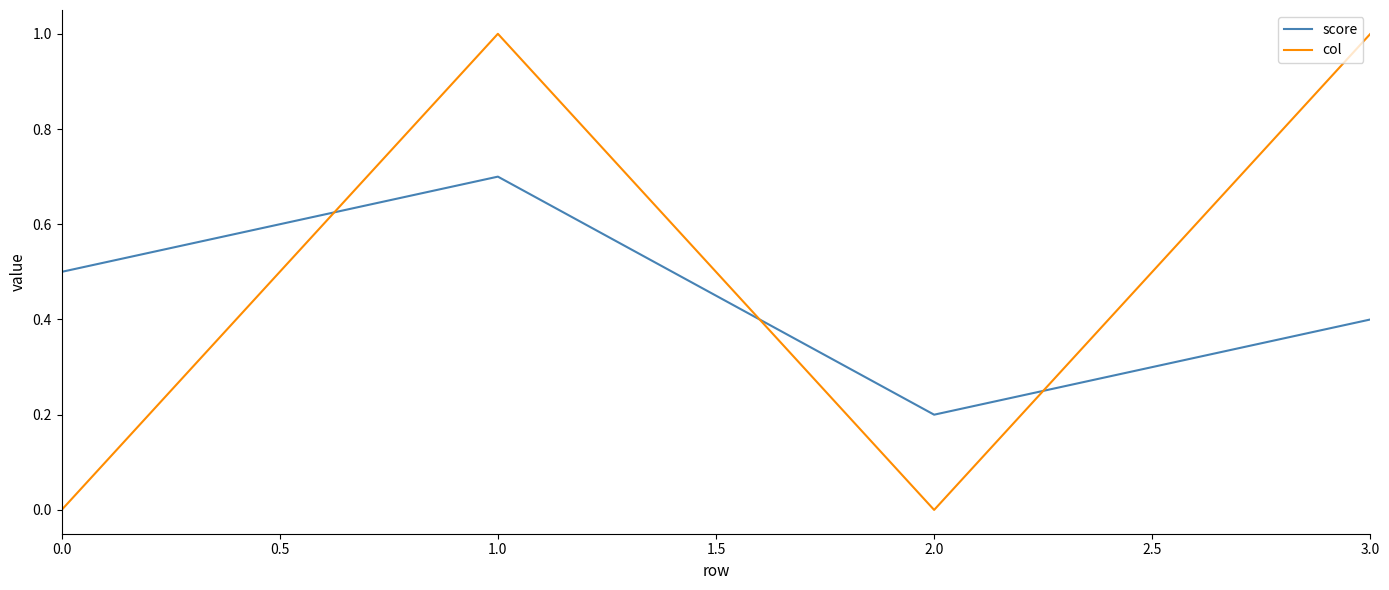

In score, how many points are higher than both neighbors (excluding endpoints)?

1